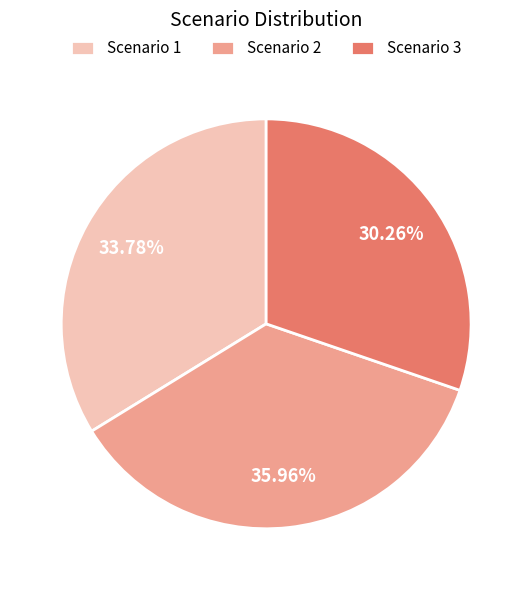

Which category has the biggest portion of the pie?

Scenario 2